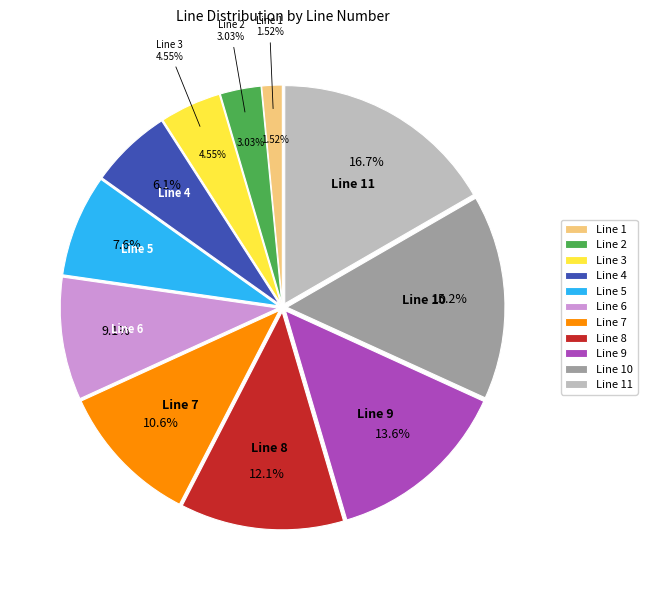

How many segments does this pie chart have?

11